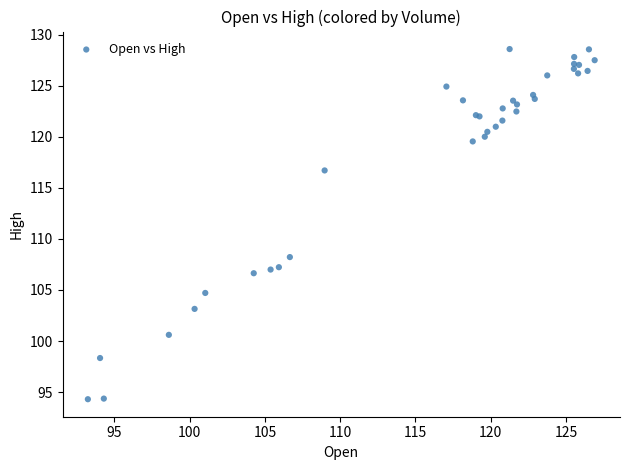

What Y value in the scatter plot is closest to 111?

108.2